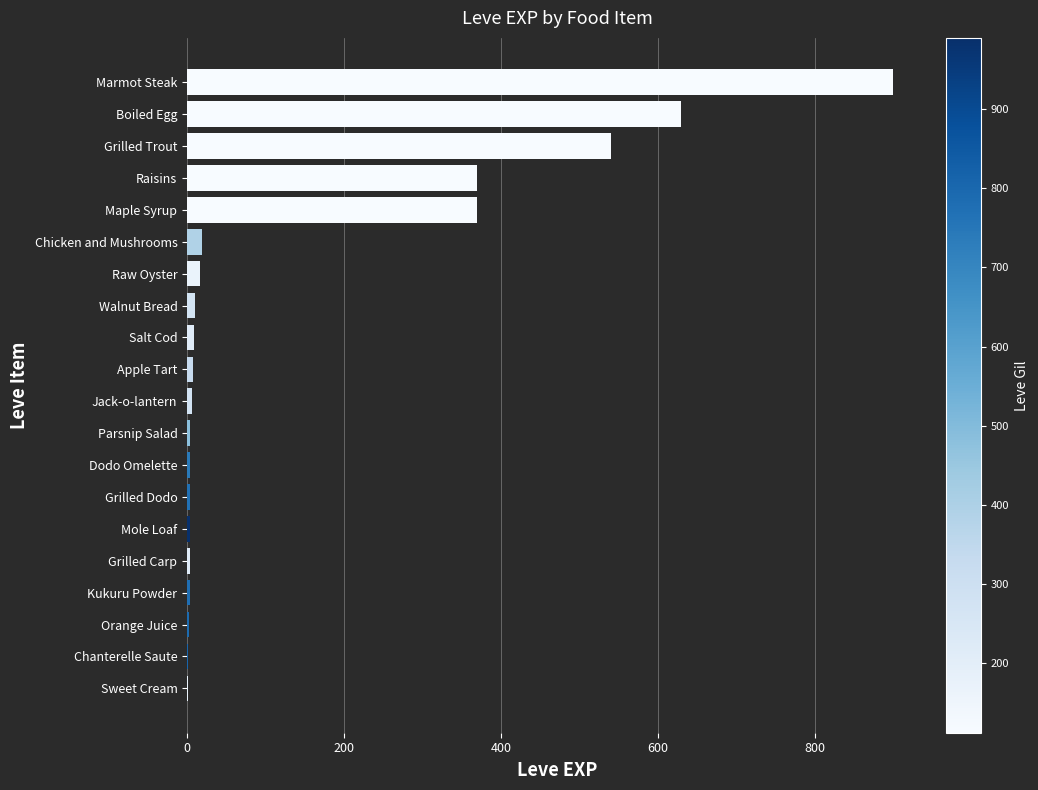

Which has a higher value, Apple Tart or Boiled Egg?

Boiled Egg